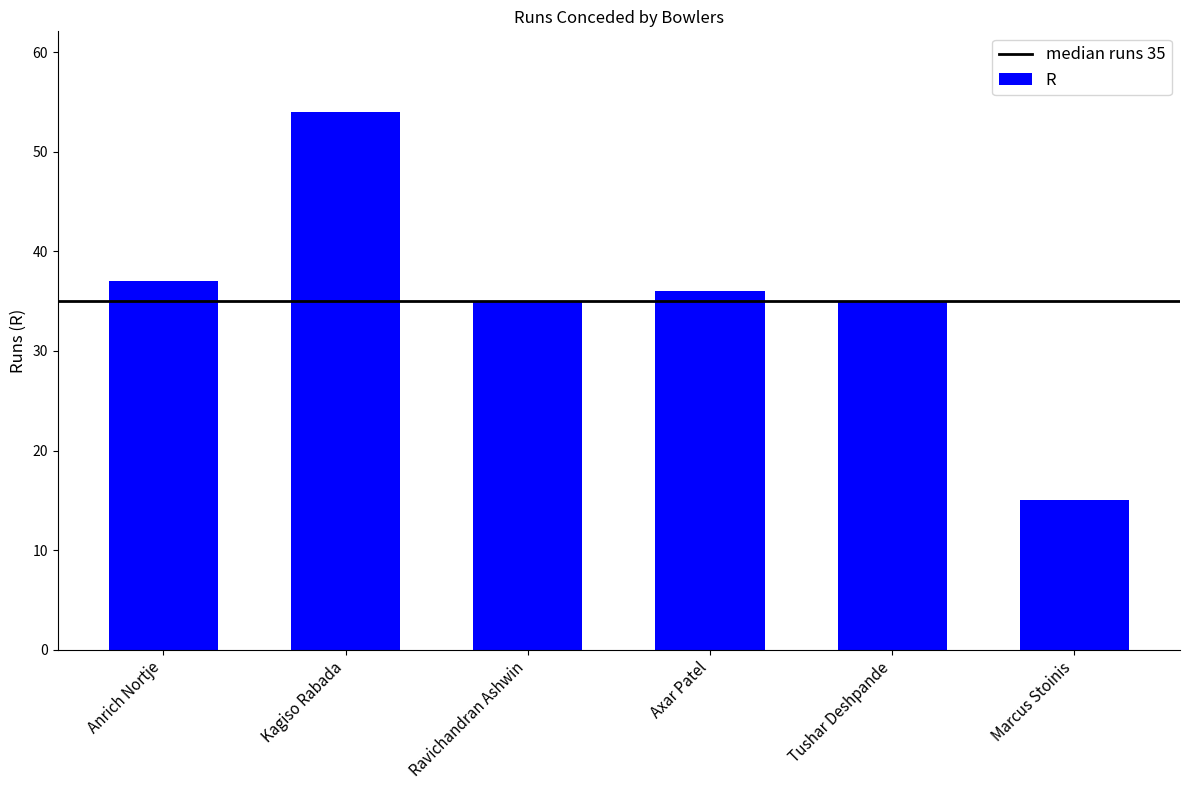

What is the change in value from Anrich Nortje to Ravichandran Ashwin?

-2